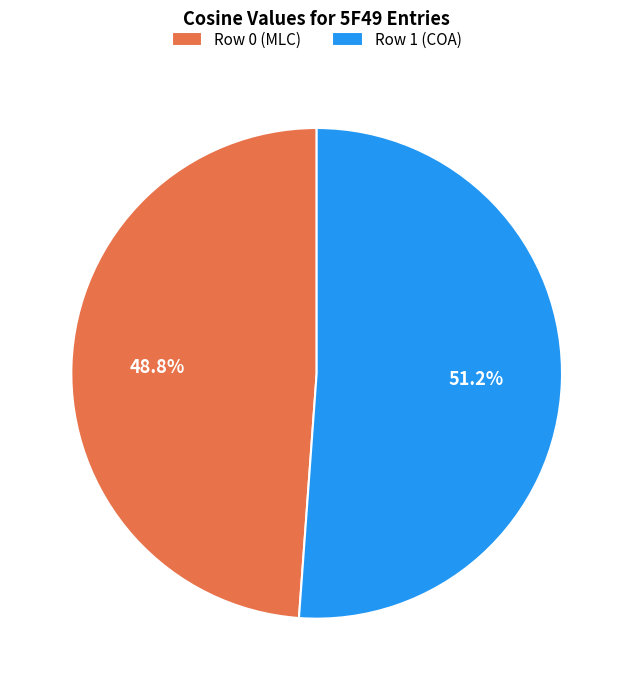

To the nearest percent, what percentage of the pie is Row 1 (COA)?

51%